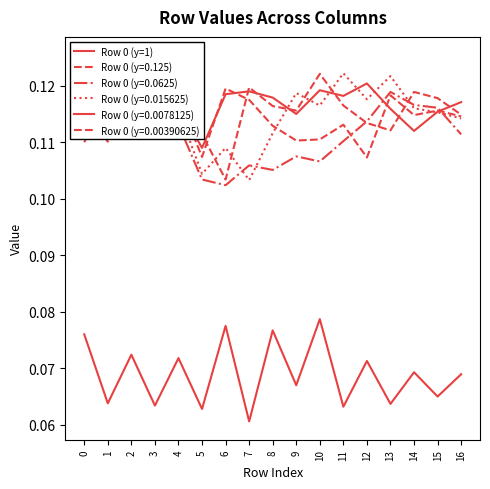

What is the greatest value displayed?

0.1